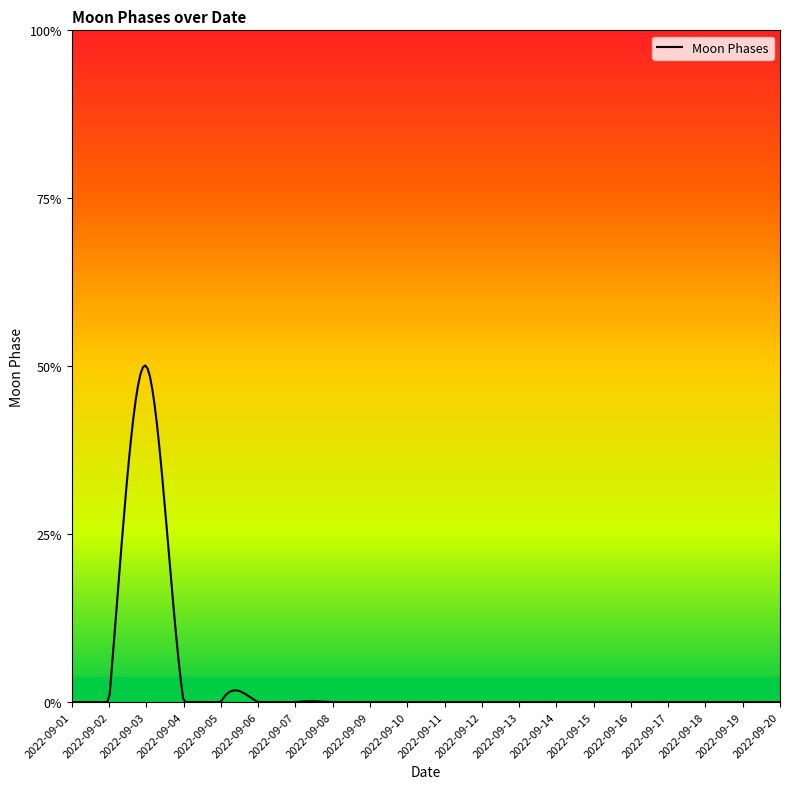

Is this an area chart (filled region under the line)?

Yes